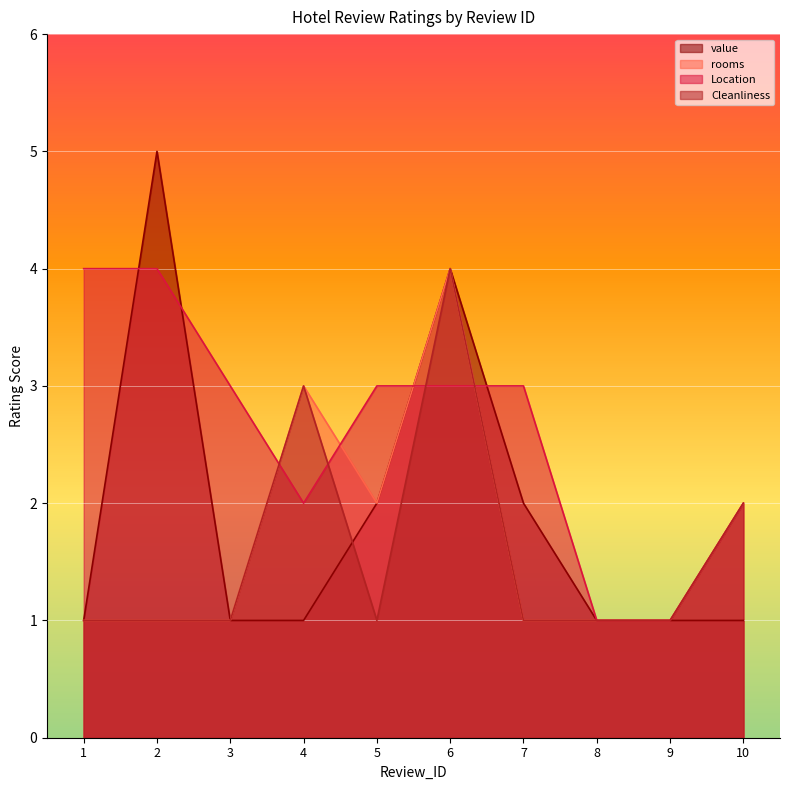

Is the value of Location at 5 greater than the value of rooms at 9?

Yes